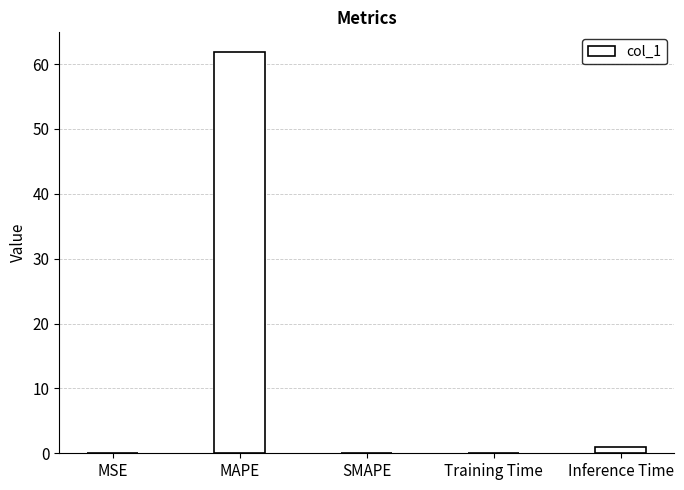

The chart shows a value of 61.8 at MAPE. True or false?

True